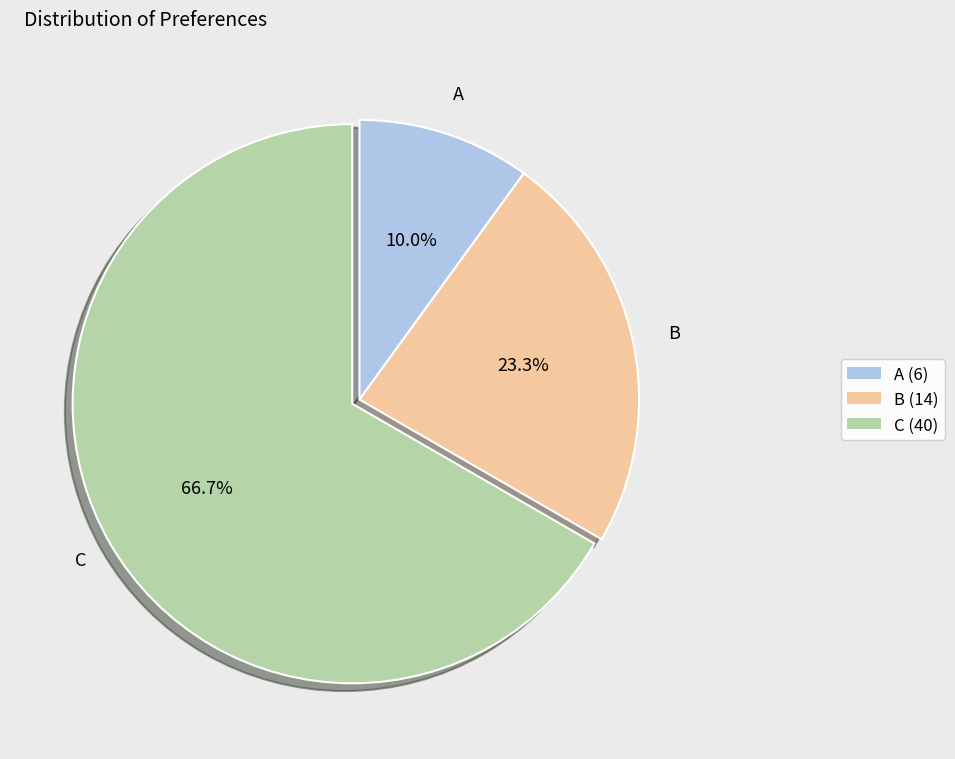

To the nearest percent, what is the difference between the A and B slice percentages?

13%